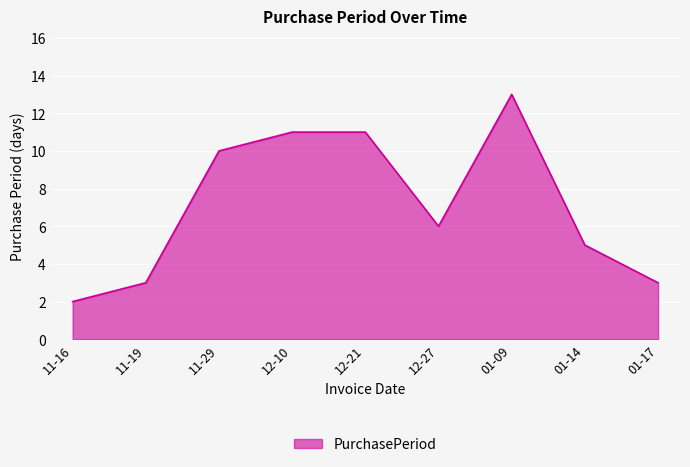

What is the difference between the maximum and minimum values?

11